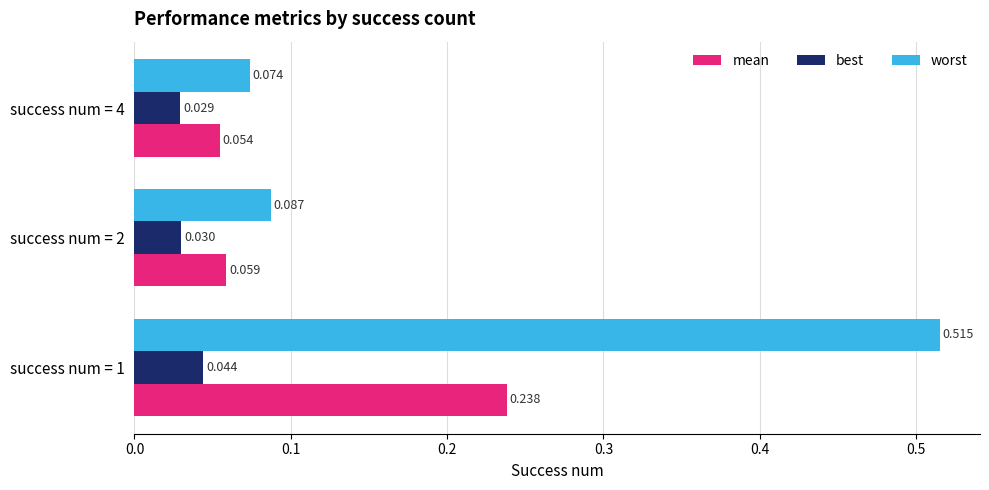

Which series has the largest range (max minus min)?

worst